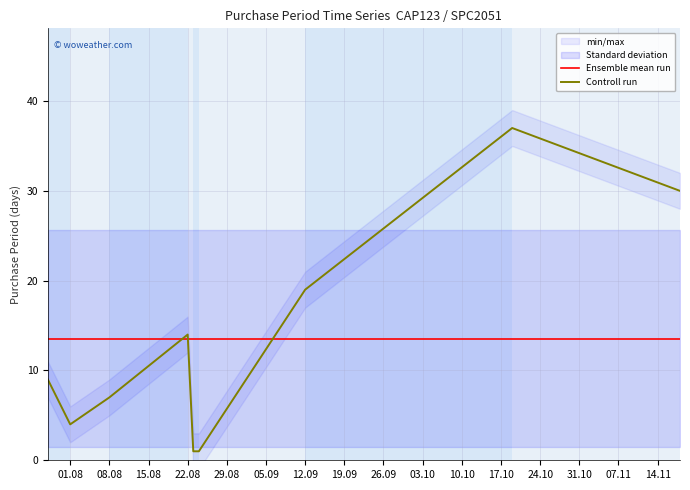

At how many categories does at least one series exceed 25?

2